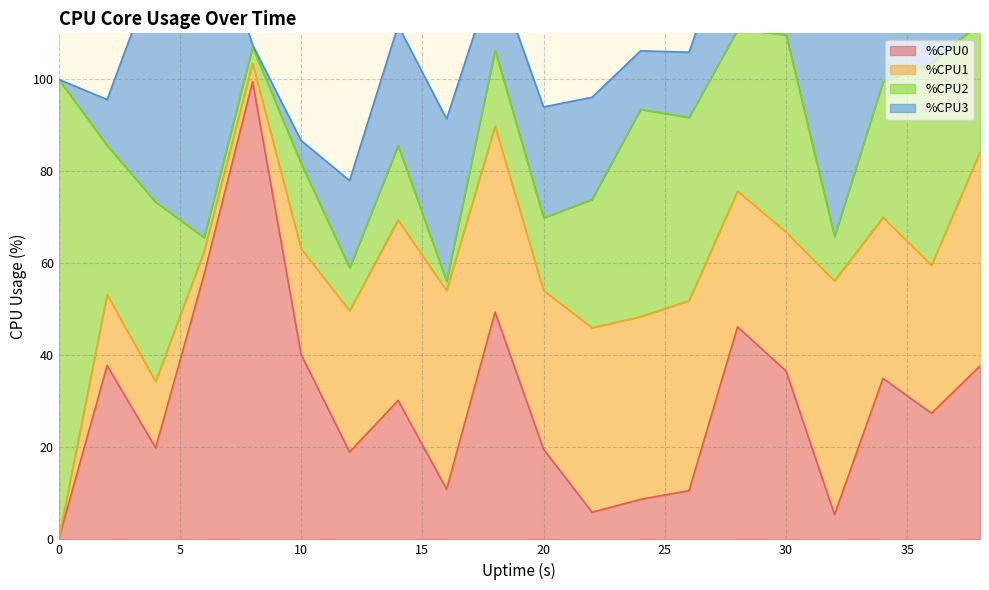

List the series in order of their peak value, lowest first.

%CPU1, %CPU3, %CPU0, %CPU2